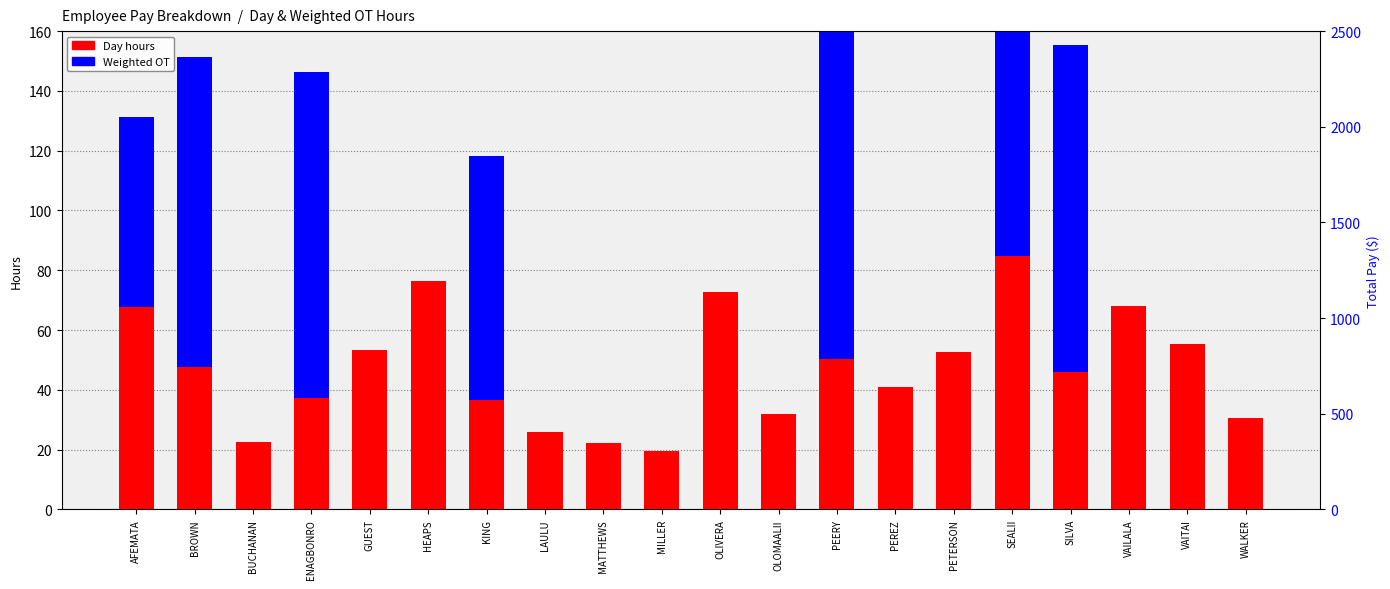

How many values in the Day hours series are below 47?

10